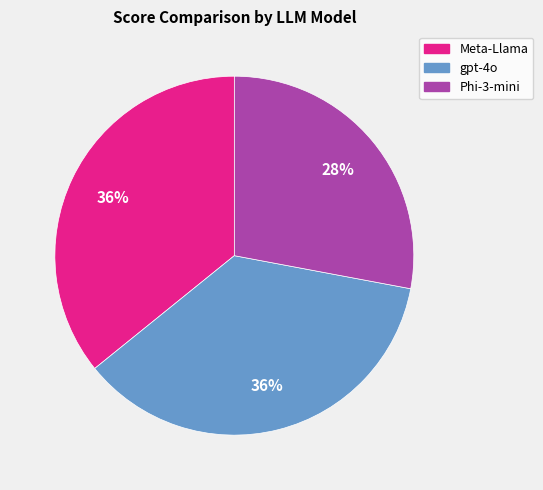

The gpt-4o slice represents 45% of the pie. True or false?

False